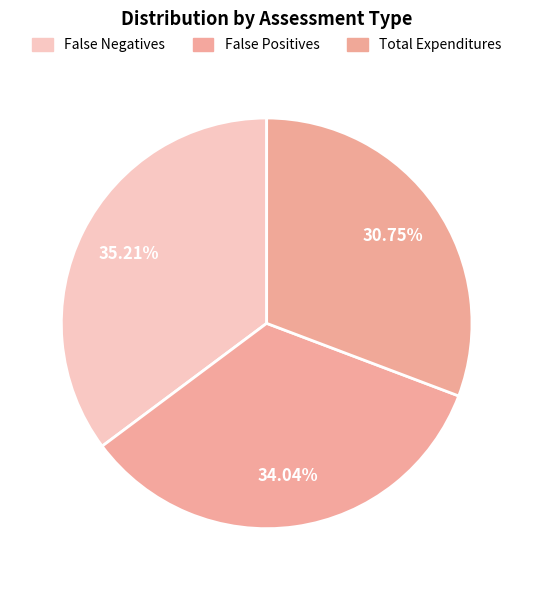

What is the largest slice in the pie chart?

False Negatives